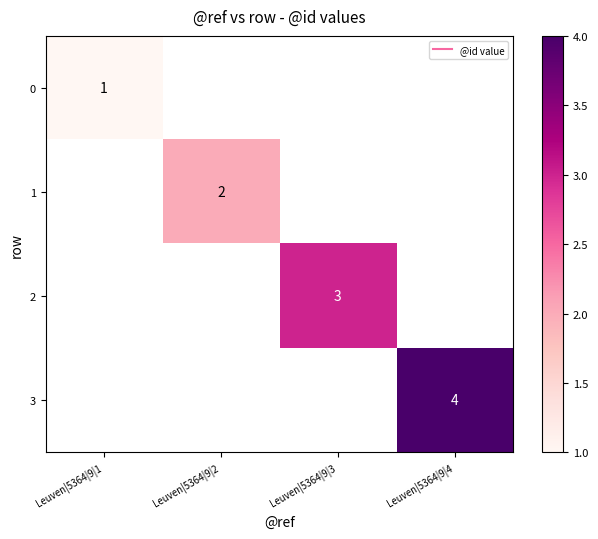

At Leuven|5364|9|2, list the series in order from largest to smallest.

0, 1, 2, 3